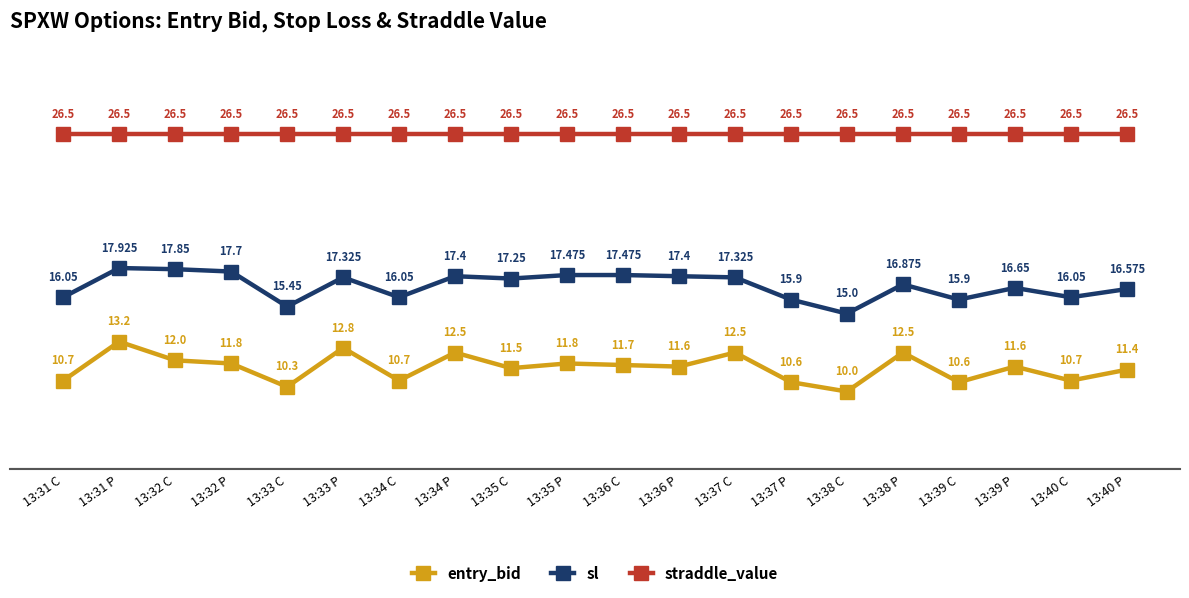

Rank the series at 13:37 C from lowest to highest value.

entry_bid, sl, straddle_value